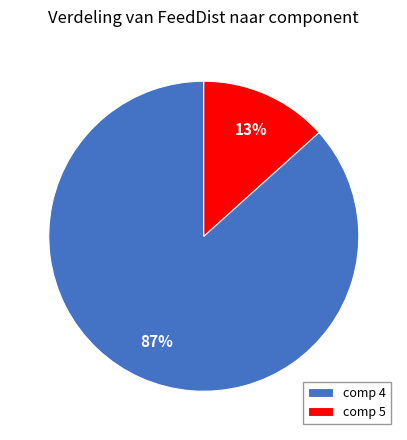

The comp 5 slice represents 13% of the pie. True or false?

True